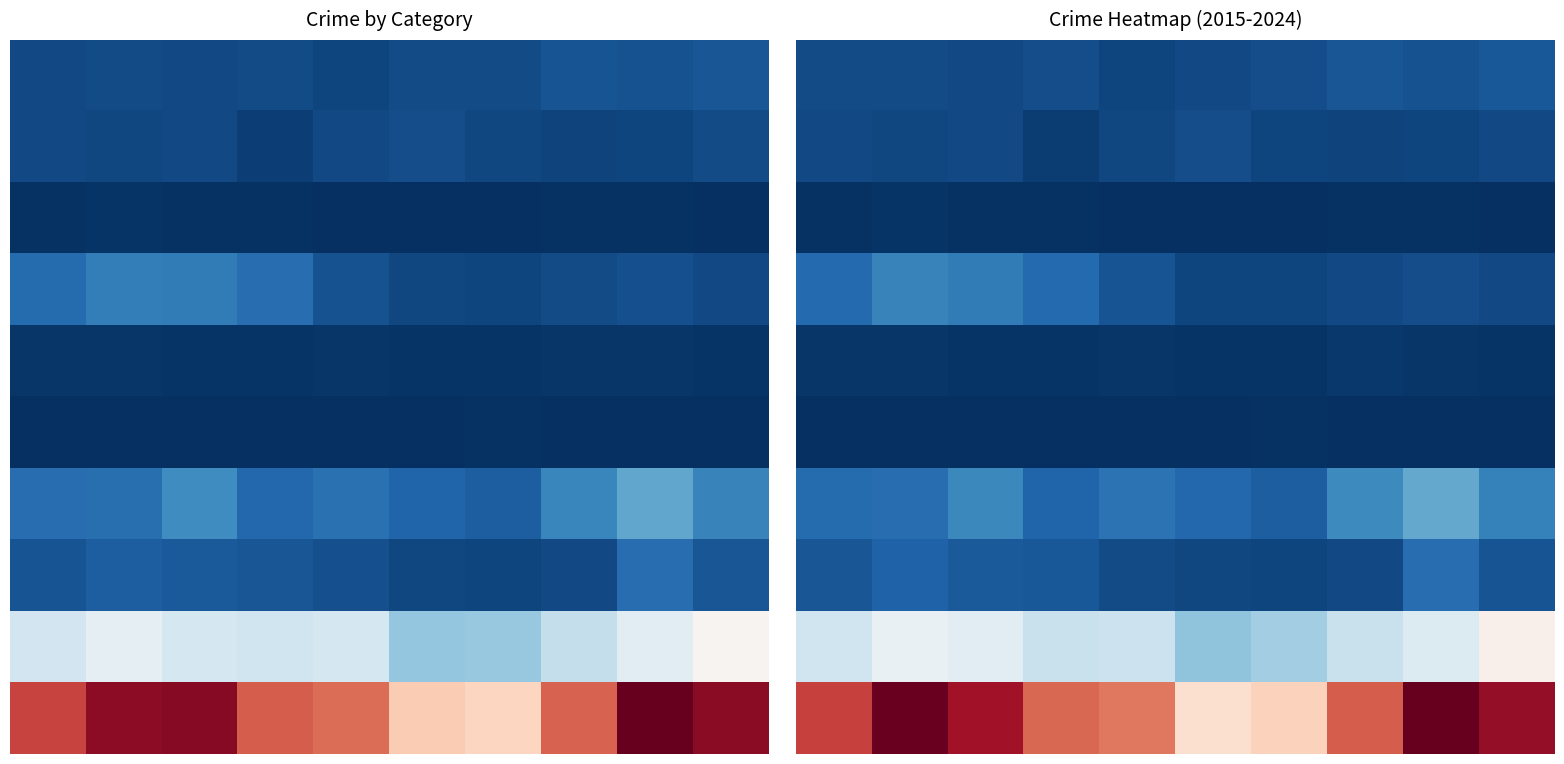

What is the total value across all series at 2?

4106.5